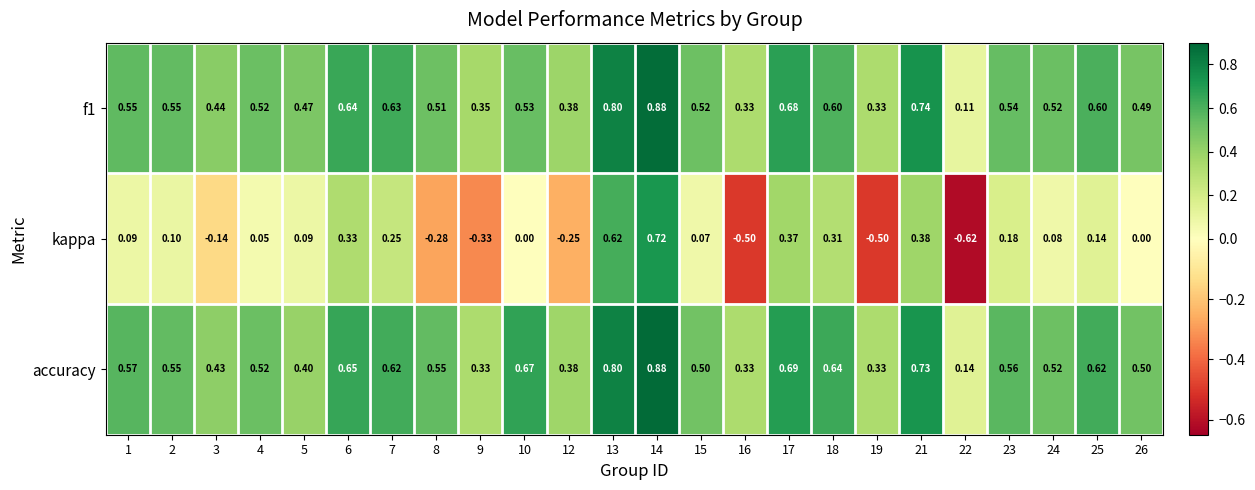

What is the total value across all series at 8?

0.8